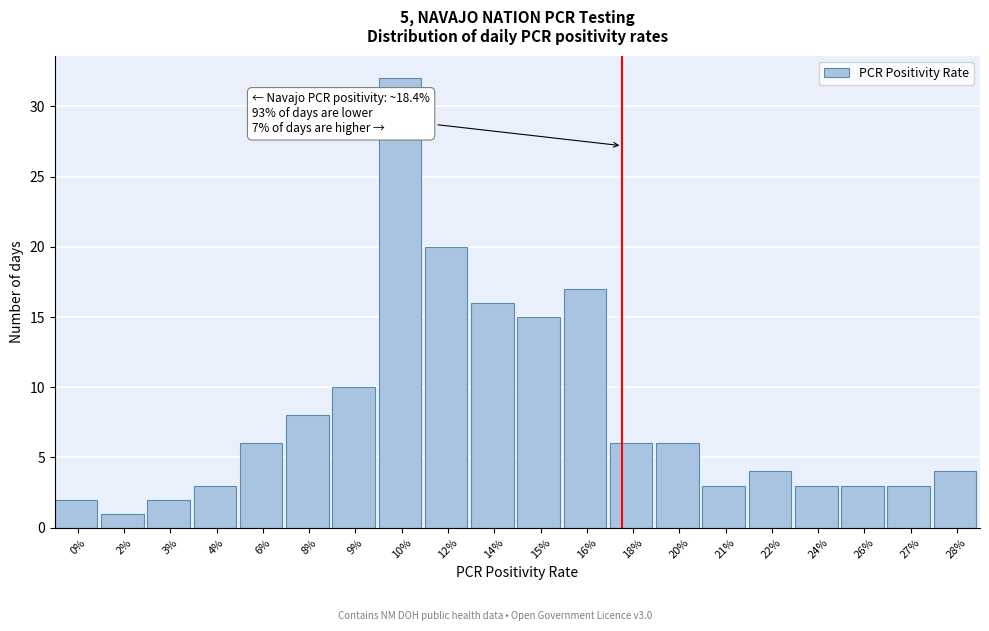

Reading right to left, extract all data points from this chart.

28%=4	27%=3	26%=3	24%=3	22%=4	21%=3	20%=6	18%=6	16%=17	15%=15	14%=16	12%=20	10%=32	9%=10	8%=8	6%=6	4%=3	3%=2	2%=1	0%=2